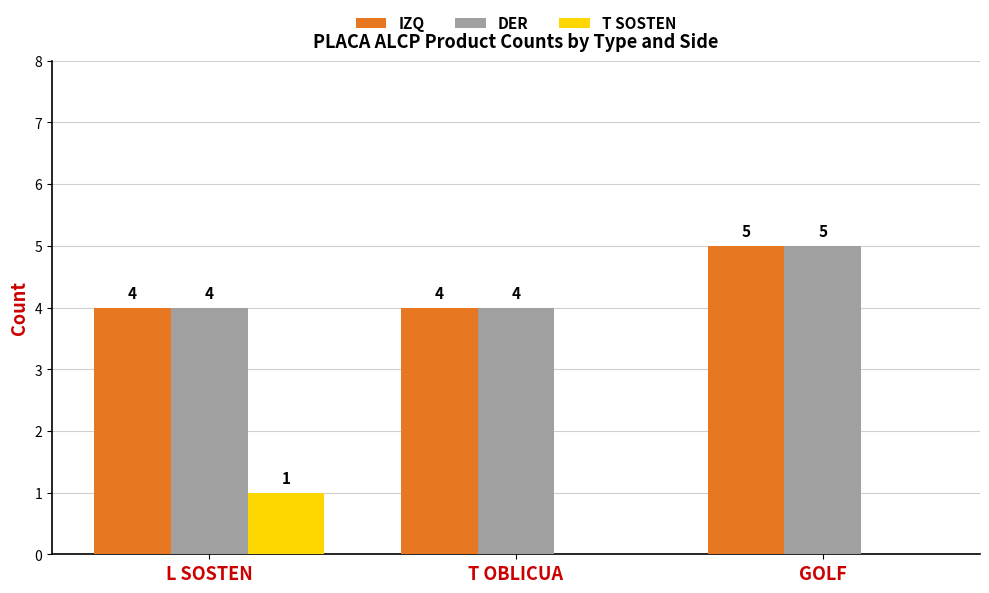

At which category does the chart reach its peak across all series?

GOLF